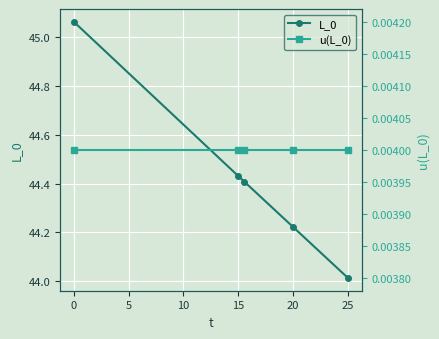

True or false: L_0 has more than 0 interior local peaks.

False